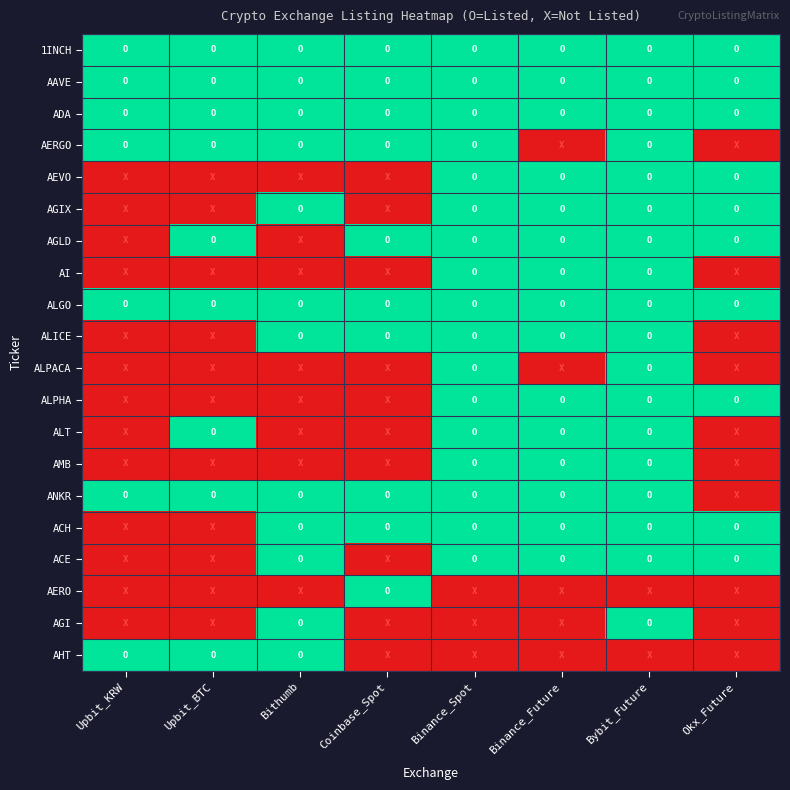

Reading right to left, list all the values displayed in this chart.

1INCH: Okx_Future=1	Bybit_Future=1	Binance_Future=1	Binance_Spot=1	Coinbase_Spot=1	Bithumb=1	Upbit_BTC=1	Upbit_KRW=1
AAVE: Okx_Future=1	Bybit_Future=1	Binance_Future=1	Binance_Spot=1	Coinbase_Spot=1	Bithumb=1	Upbit_BTC=1	Upbit_KRW=1
ADA: Okx_Future=1	Bybit_Future=1	Binance_Future=1	Binance_Spot=1	Coinbase_Spot=1	Bithumb=1	Upbit_BTC=1	Upbit_KRW=1
AERGO: Okx_Future=0	Bybit_Future=1	Binance_Future=0	Binance_Spot=1	Coinbase_Spot=1	Bithumb=1	Upbit_BTC=1	Upbit_KRW=1
AEVO: Okx_Future=1	Bybit_Future=1	Binance_Future=1	Binance_Spot=1	Coinbase_Spot=0	Bithumb=0	Upbit_BTC=0	Upbit_KRW=0
AGIX: Okx_Future=1	Bybit_Future=1	Binance_Future=1	Binance_Spot=1	Coinbase_Spot=0	Bithumb=1	Upbit_BTC=0	Upbit_KRW=0
AGLD: Okx_Future=1	Bybit_Future=1	Binance_Future=1	Binance_Spot=1	Coinbase_Spot=1	Bithumb=0	Upbit_BTC=1	Upbit_KRW=0
AI: Okx_Future=0	Bybit_Future=1	Binance_Future=1	Binance_Spot=1	Coinbase_Spot=0	Bithumb=0	Upbit_BTC=0	Upbit_KRW=0
ALGO: Okx_Future=1	Bybit_Future=1	Binance_Future=1	Binance_Spot=1	Coinbase_Spot=1	Bithumb=1	Upbit_BTC=1	Upbit_KRW=1
ALICE: Okx_Future=0	Bybit_Future=1	Binance_Future=1	Binance_Spot=1	Coinbase_Spot=1	Bithumb=1	Upbit_BTC=0	Upbit_KRW=0
ALPACA: Okx_Future=0	Bybit_Future=1	Binance_Future=0	Binance_Spot=1	Coinbase_Spot=0	Bithumb=0	Upbit_BTC=0	Upbit_KRW=0
ALPHA: Okx_Future=1	Bybit_Future=1	Binance_Future=1	Binance_Spot=1	Coinbase_Spot=0	Bithumb=0	Upbit_BTC=0	Upbit_KRW=0
ALT: Okx_Future=0	Bybit_Future=1	Binance_Future=1	Binance_Spot=1	Coinbase_Spot=0	Bithumb=0	Upbit_BTC=1	Upbit_KRW=0
AMB: Okx_Future=0	Bybit_Future=1	Binance_Future=1	Binance_Spot=1	Coinbase_Spot=0	Bithumb=0	Upbit_BTC=0	Upbit_KRW=0
ANKR: Okx_Future=0	Bybit_Future=1	Binance_Future=1	Binance_Spot=1	Coinbase_Spot=1	Bithumb=1	Upbit_BTC=1	Upbit_KRW=1
ACH: Okx_Future=1	Bybit_Future=1	Binance_Future=1	Binance_Spot=1	Coinbase_Spot=1	Bithumb=1	Upbit_BTC=0	Upbit_KRW=0
ACE: Okx_Future=1	Bybit_Future=1	Binance_Future=1	Binance_Spot=1	Coinbase_Spot=0	Bithumb=1	Upbit_BTC=0	Upbit_KRW=0
AERO: Okx_Future=0	Bybit_Future=0	Binance_Future=0	Binance_Spot=0	Coinbase_Spot=1	Bithumb=0	Upbit_BTC=0	Upbit_KRW=0
AGI: Okx_Future=0	Bybit_Future=1	Binance_Future=0	Binance_Spot=0	Coinbase_Spot=0	Bithumb=1	Upbit_BTC=0	Upbit_KRW=0
AHT: Okx_Future=0	Bybit_Future=0	Binance_Future=0	Binance_Spot=0	Coinbase_Spot=0	Bithumb=1	Upbit_BTC=1	Upbit_KRW=1